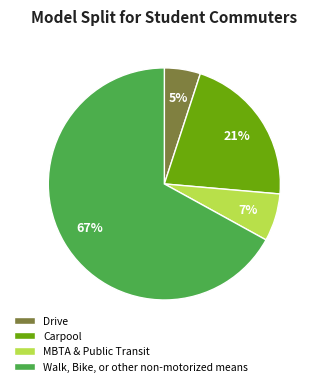

Combined, do MBTA & Public Transit and Walk, Bike, or other non-motorized means account for over 50%?

Yes